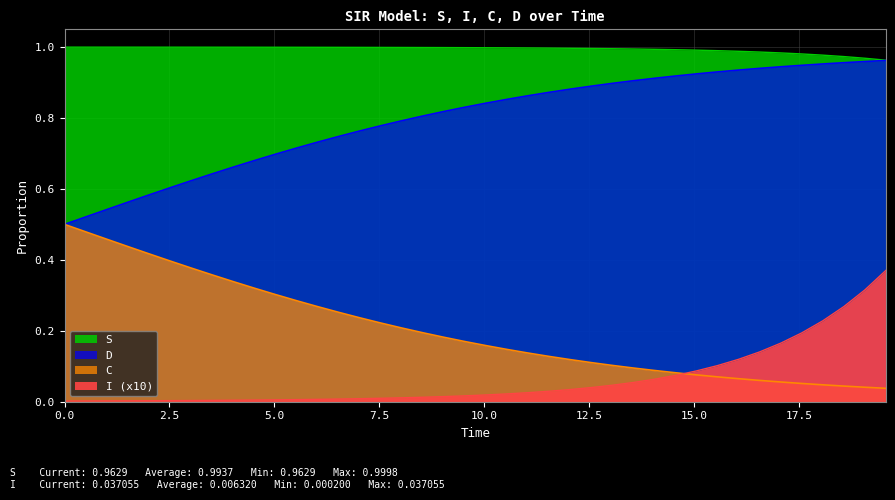

List the series in order of their peak value, lowest first.

I, D, C, S